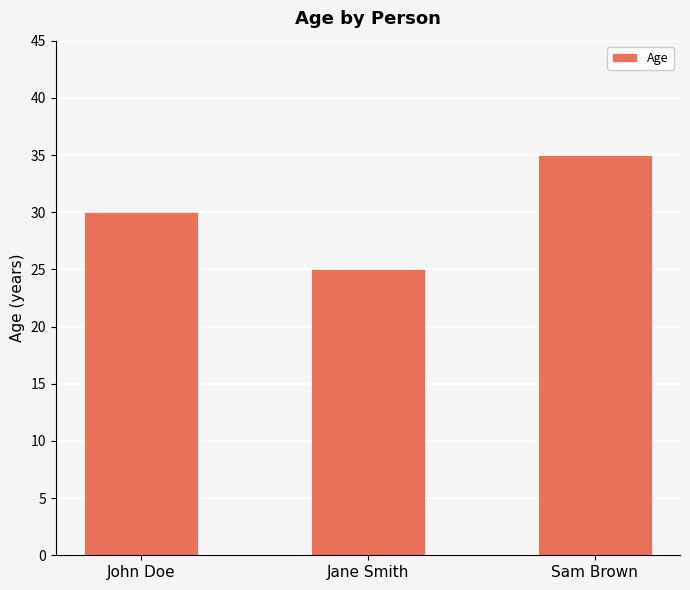

True or false: the data shows 30 at John Doe.

True